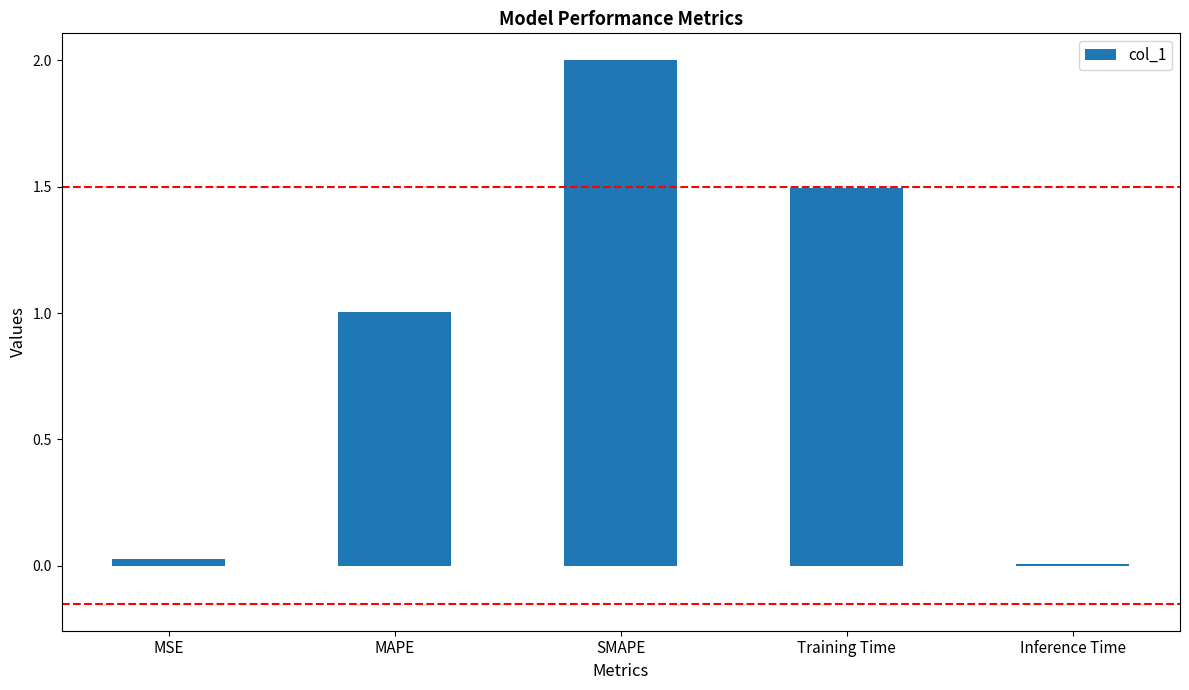

What is the greatest value displayed?

2.0